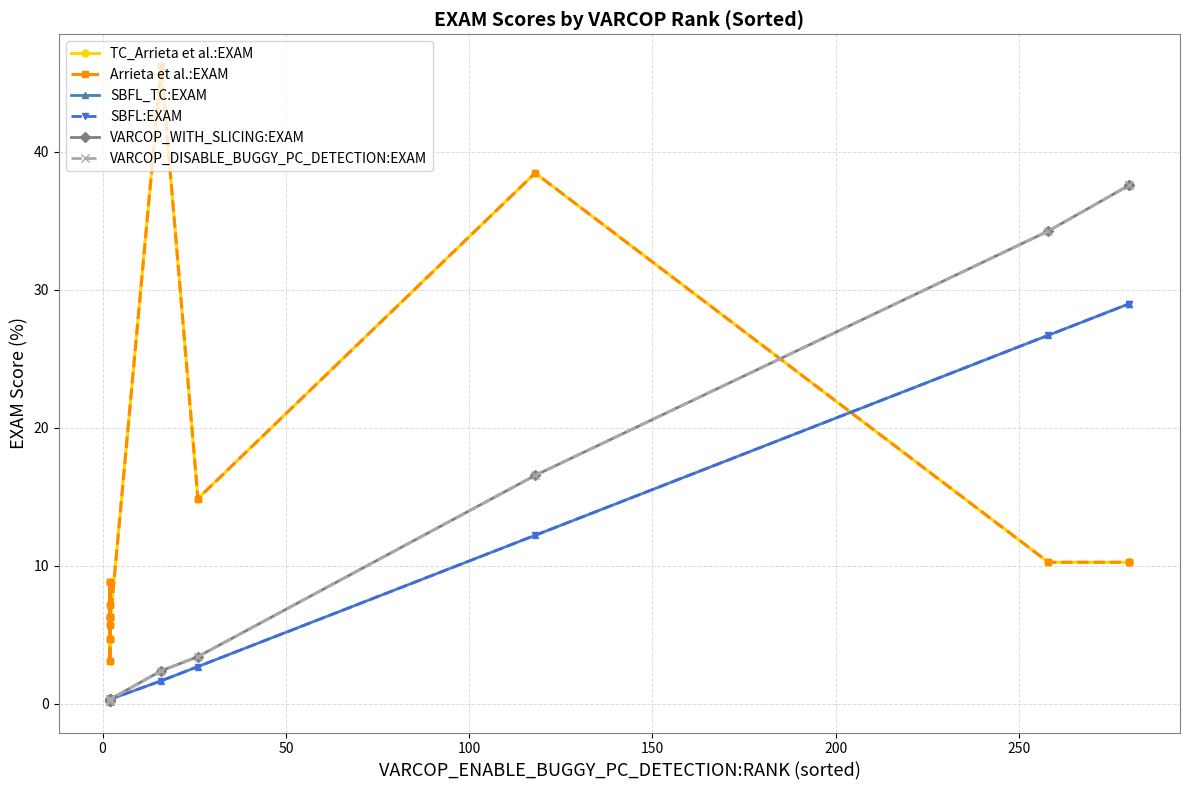

What is the sum of all Arrieta et al.:EXAM values?

192.0